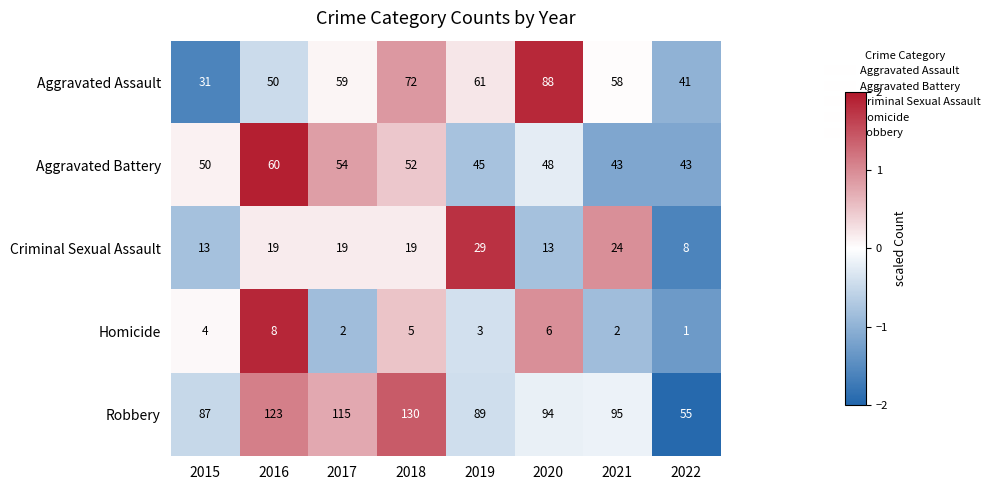

What is the total value across all series at 2019?

227